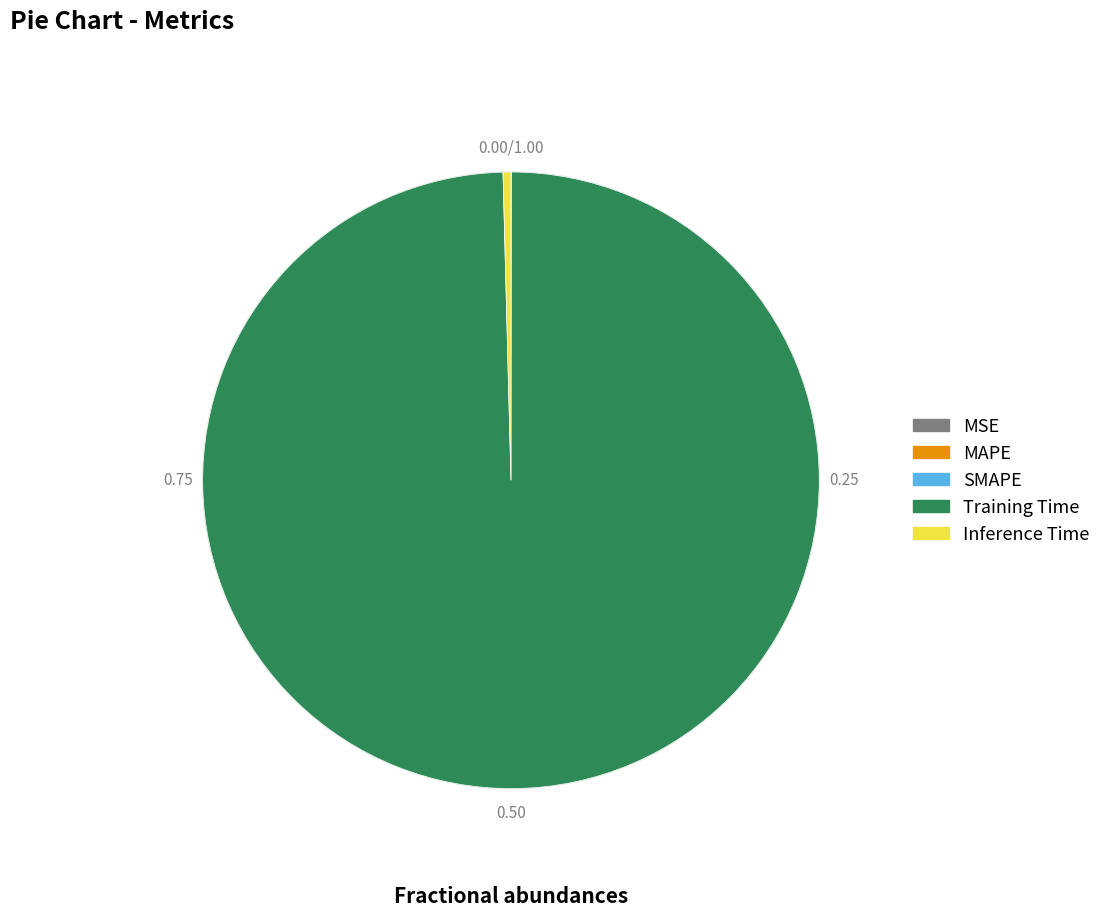

What is the largest slice in the pie chart?

Training Time